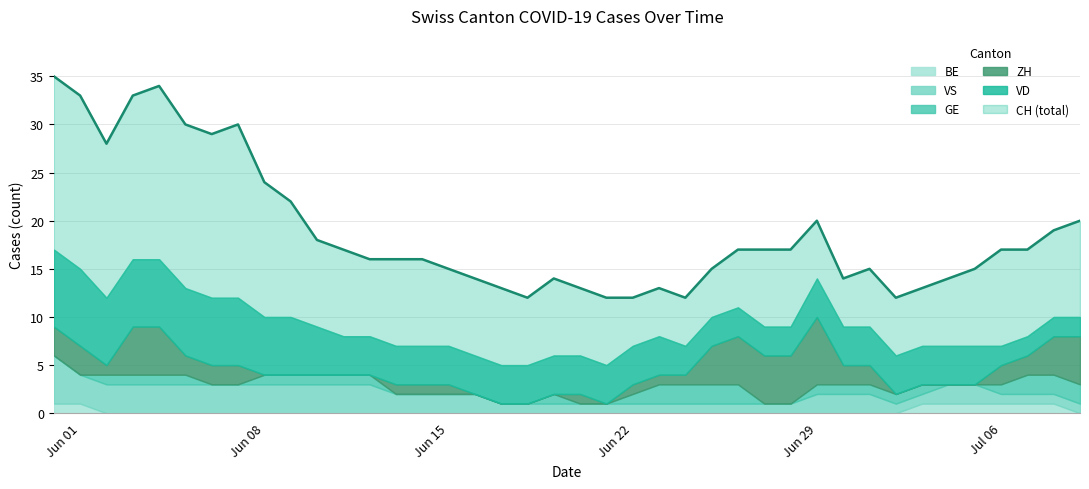

How many ZH values are between 0 and 3?

31